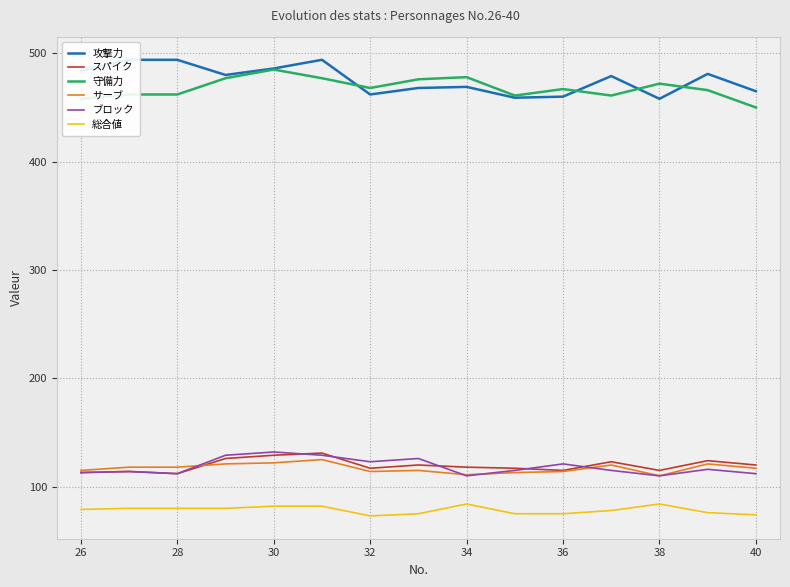

What is the minimum value for 総合値?

73